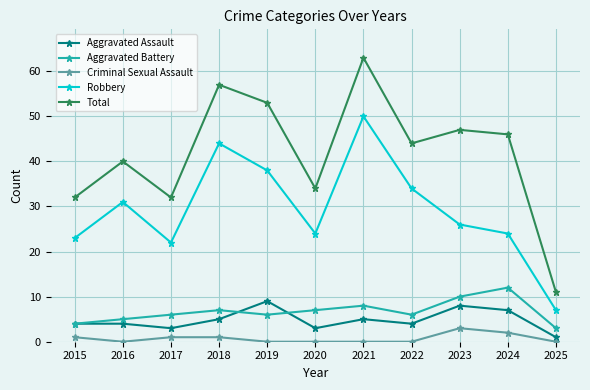

Reading left to right, list all the values displayed in this chart.

Aggravated Assault: 4	4	3	5	9	3	5	4	8	7	1
Aggravated Battery: 4	5	6	7	6	7	8	6	10	12	3
Criminal Sexual Assault: 1	0	1	1	0	0	0	0	3	2	0
Robbery: 23	31	22	44	38	24	50	34	26	24	7
Total: 32	40	32	57	53	34	63	44	47	46	11